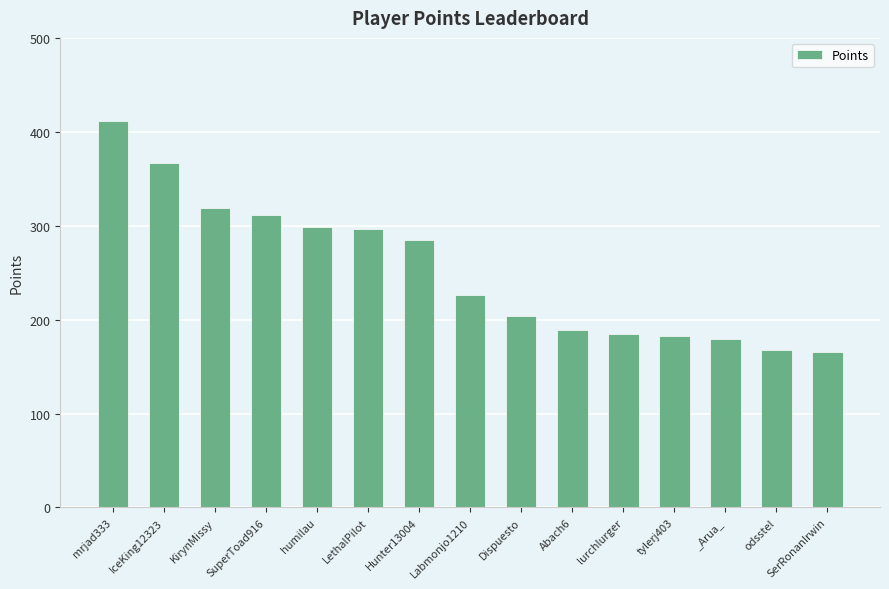

Where is the data nearest to the value 288?

Hunter13004